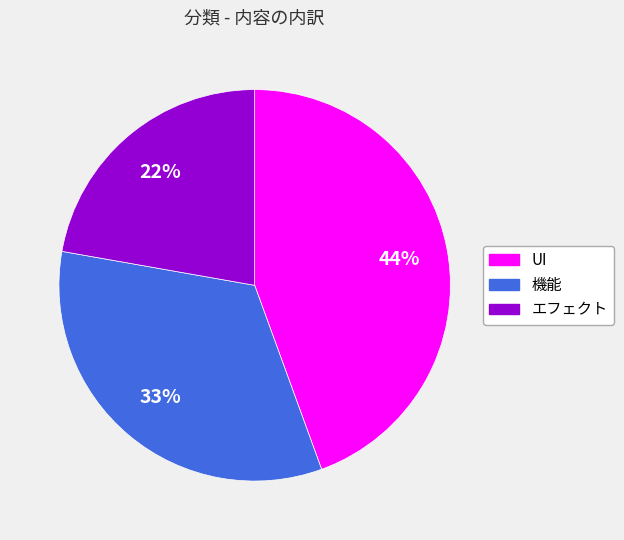

Between 機能 and エフェクト, which is larger?

機能